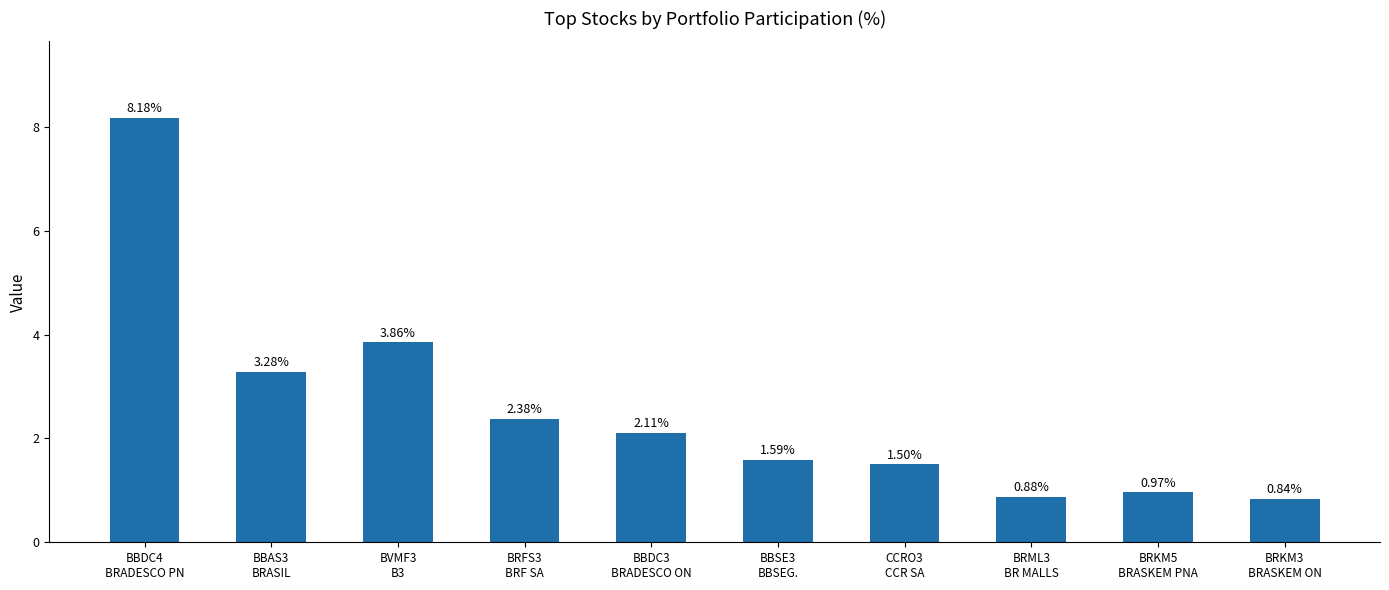

At which label does the data first exceed 2?

BBDC4
BRADESCO PN